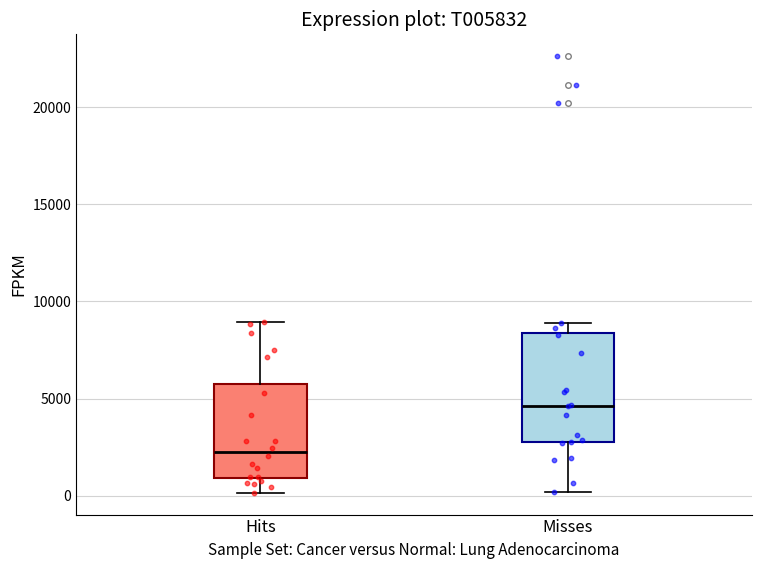

Comparing the boxes themselves (not the whiskers), which one is the tallest?

Misses